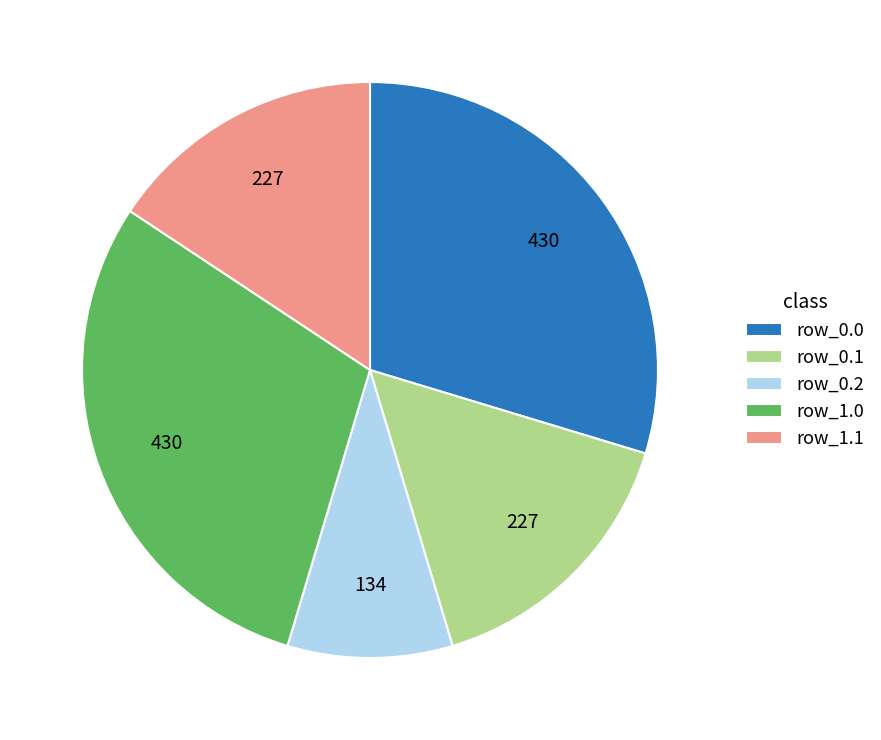

Between row_1.0 and row_1.1, which is larger?

row_1.0